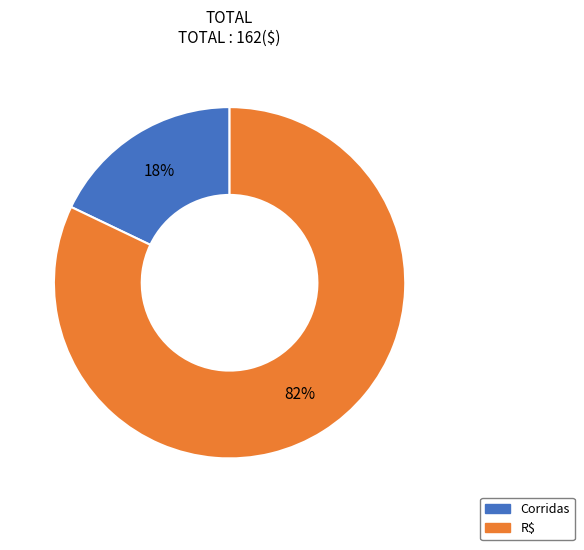

What percentage is the Corridas slice, to the nearest percent?

18%